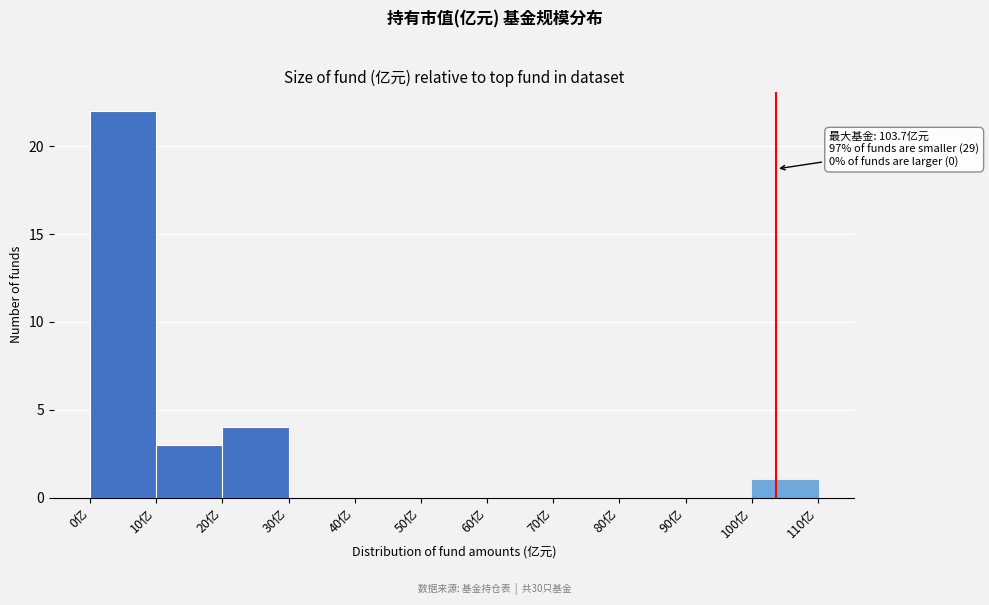

Over which range of the x-axis is the bar tallest?

0 to 10